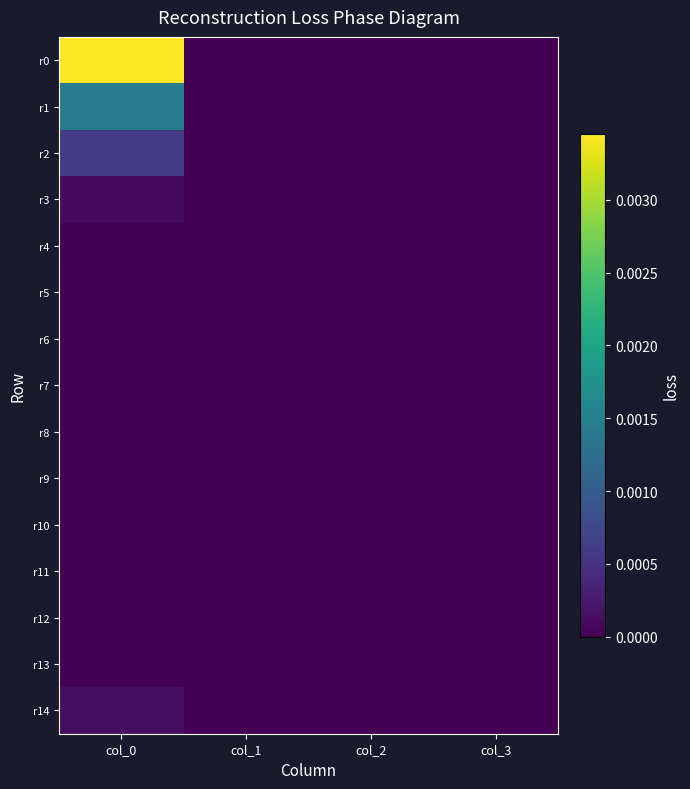

Count the number of data series in this chart.

15